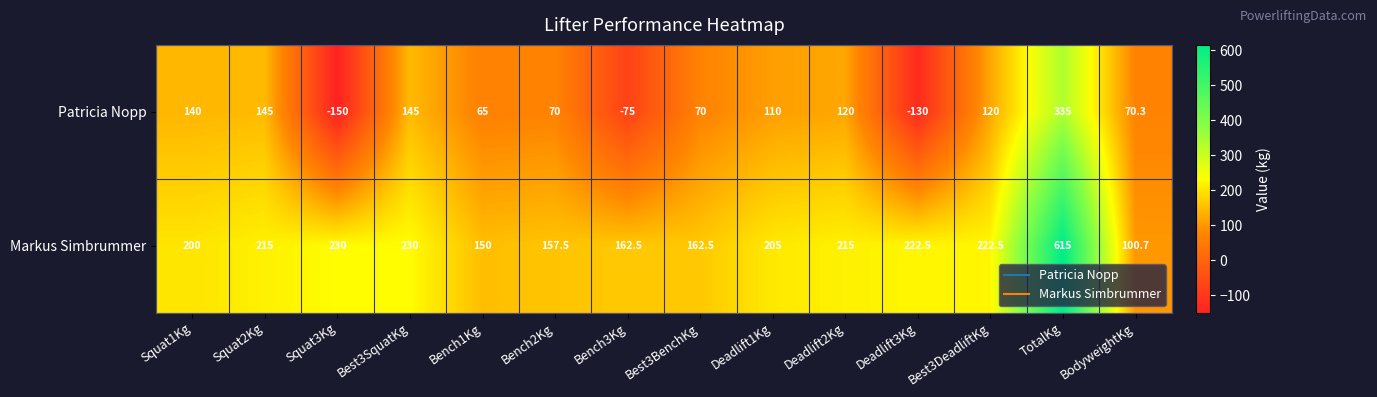

Read the Markus Simbrummer value at Deadlift2Kg.

215.0